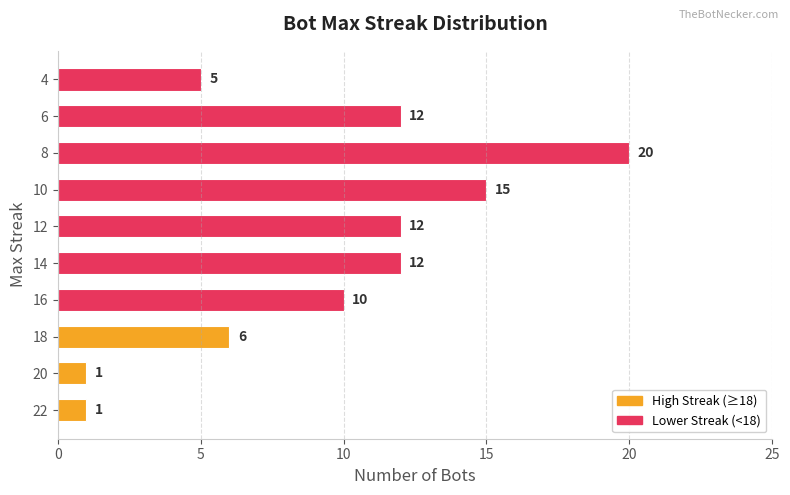

Reading top to bottom, extract all data points from this chart.

4=5	6=12	8=20	10=15	12=12	14=12	16=10	18=6	20=1	22=1